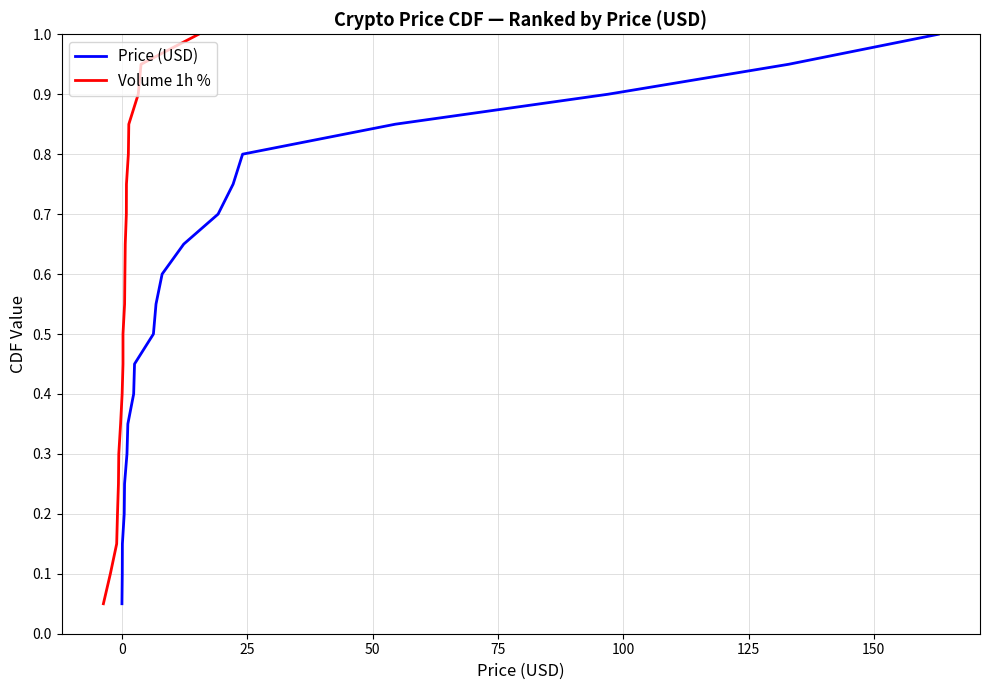

How many series are shown in this chart?

2